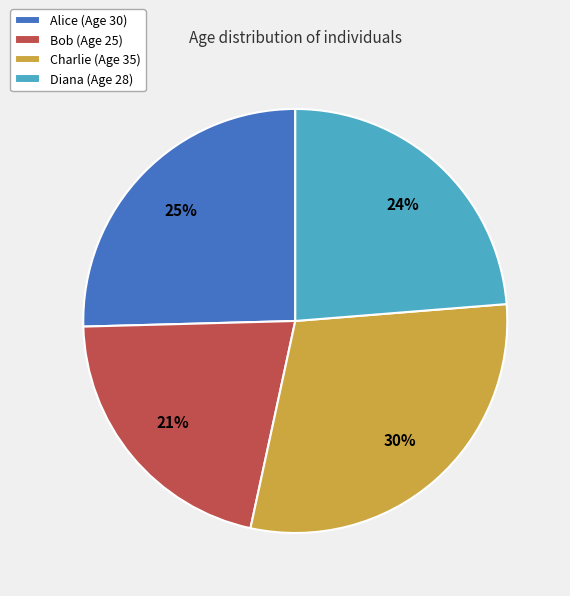

To the nearest percent, what is the average slice percentage?

25%